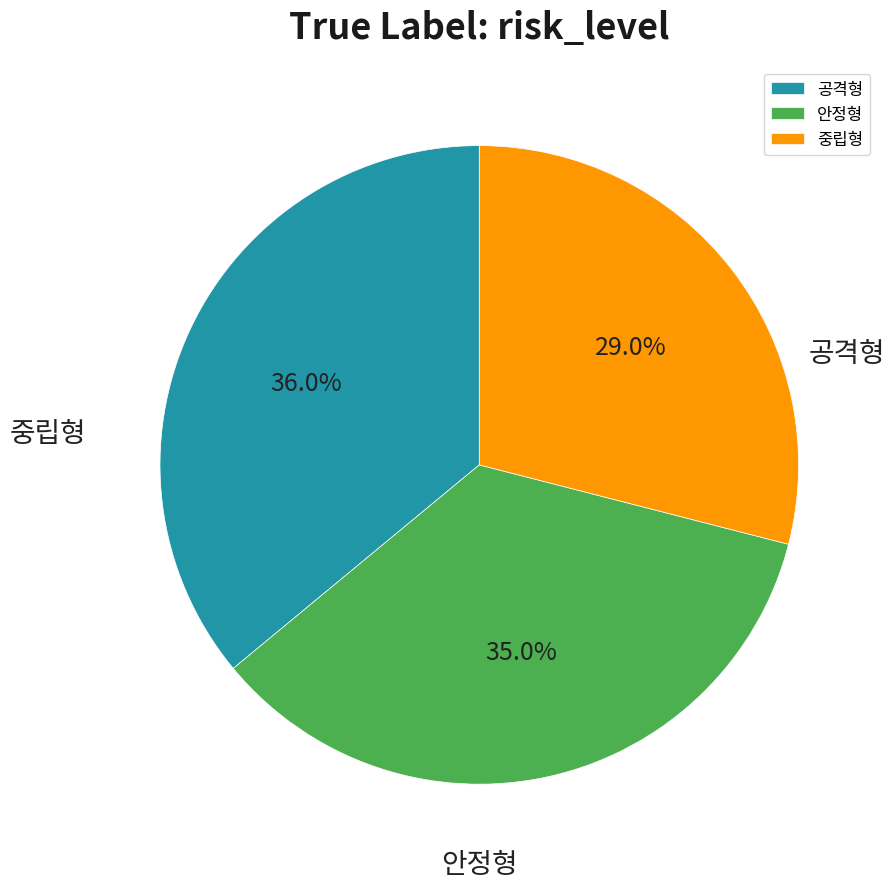

To the nearest percent, what portion does 안정형 represent?

35%